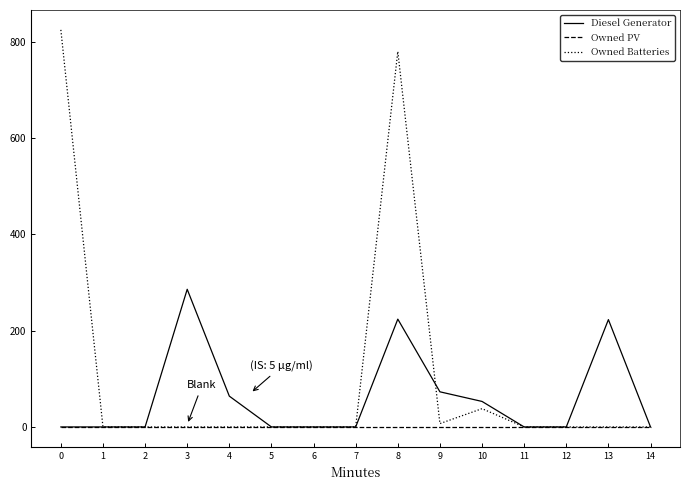

What is the difference between the maximum and second lowest values in the Owned Batteries series?

825.0